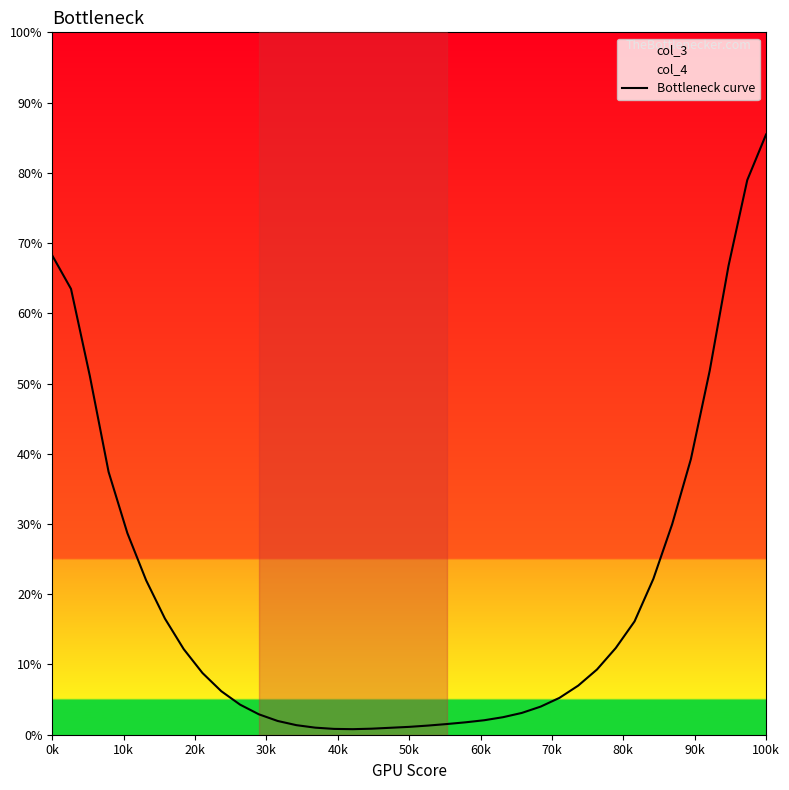

At which label does Bottleneck curve reach its peak?

100k